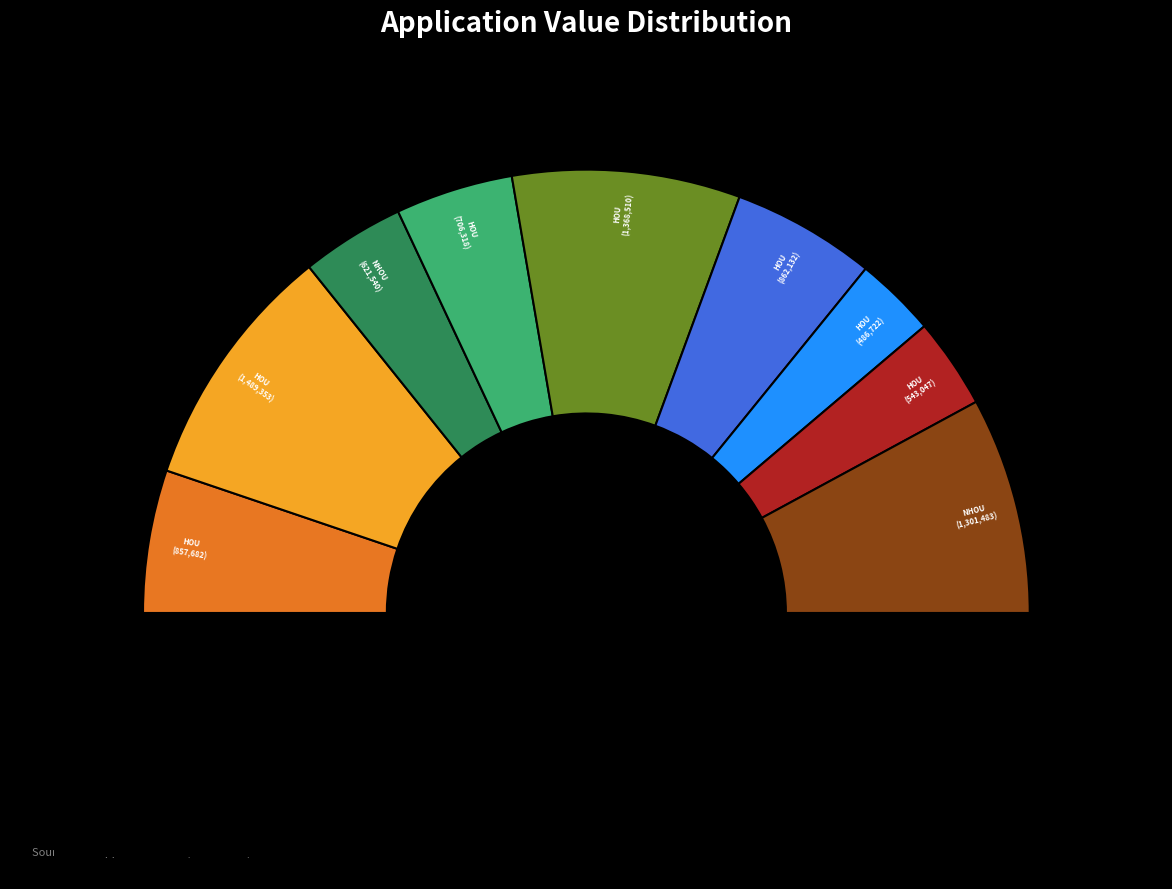

To the nearest percent, what percentage of the pie is W_APPL05263590_HOU?

9%